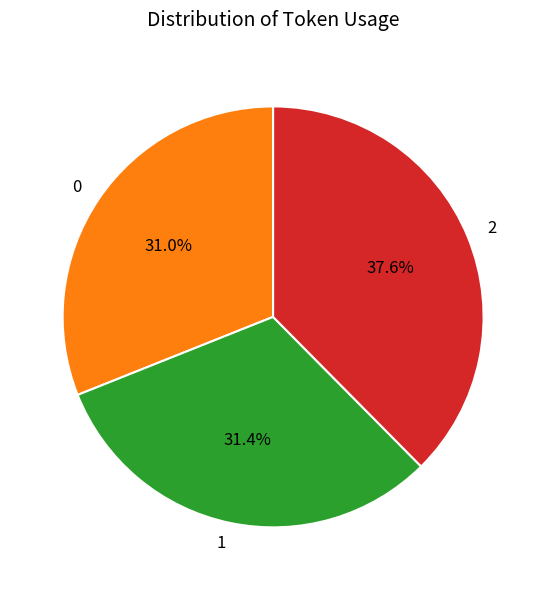

What is the ratio of the value at 2 to the value at 0?

1.2